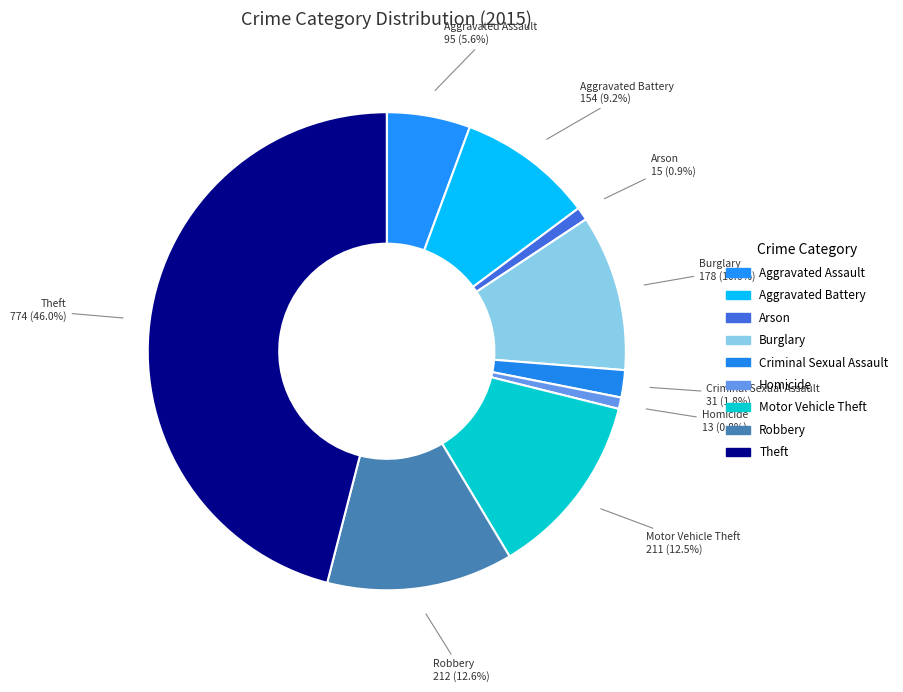

What percentage is the Criminal Sexual Assault slice, to the nearest percent?

2%